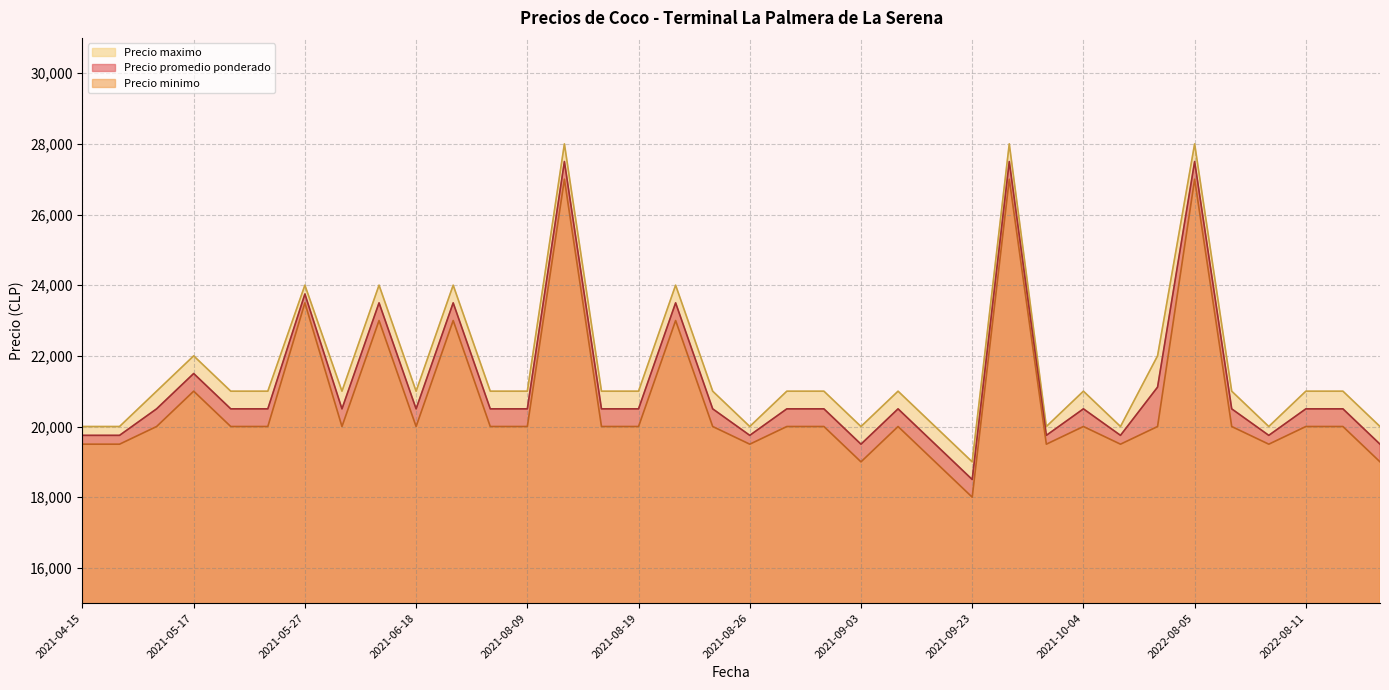

At which category does Precio minimo reach its first local peak?

2021-05-17